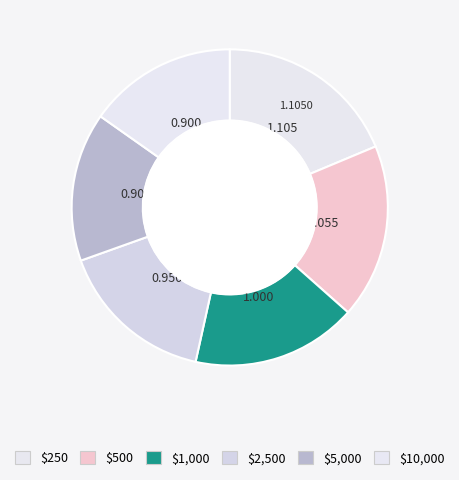

What is the ratio of the value at $250 to the value at $500?

1.0